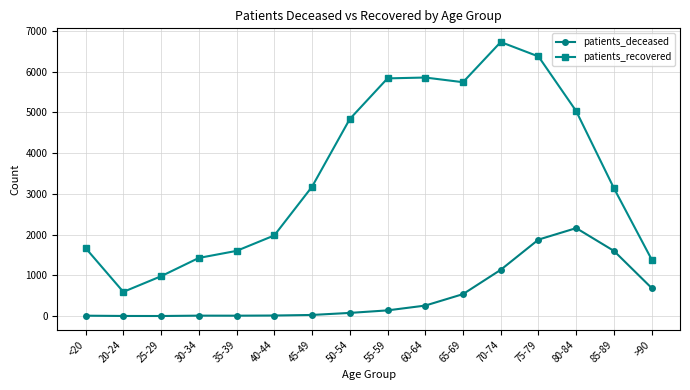

What is the difference between the patients_deceased values at 40-44 and 20-24?

11